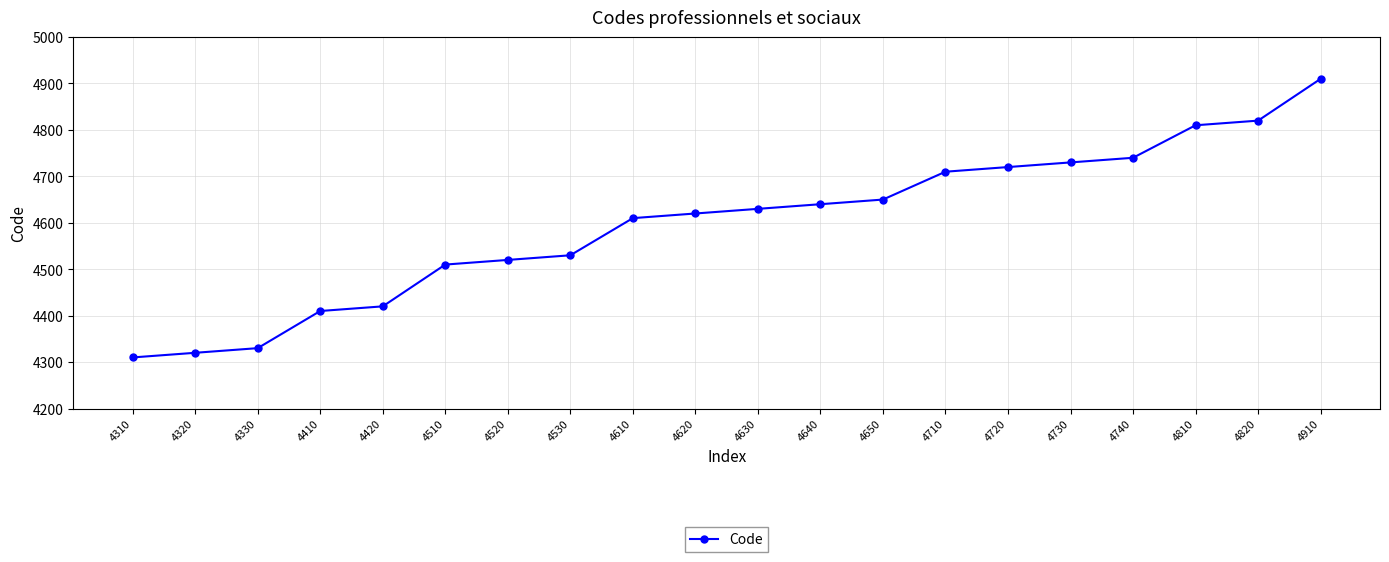

Does the chart display data point markers on the line(s)?

Yes